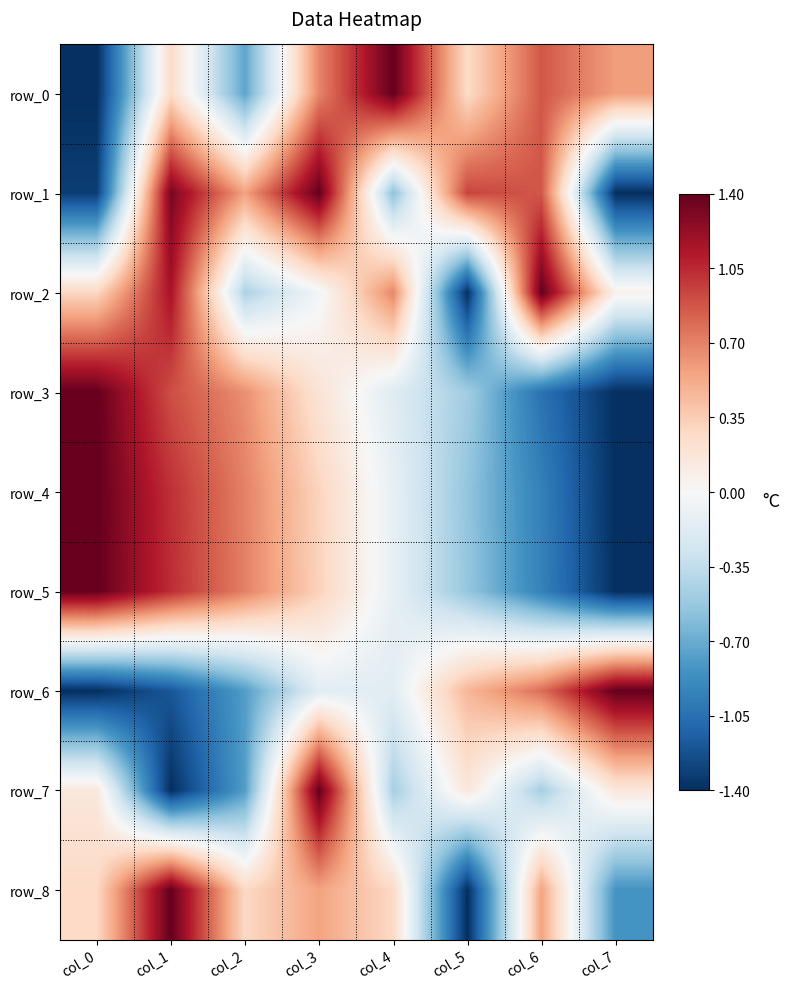

Which series has the widest spread of values?

row_1